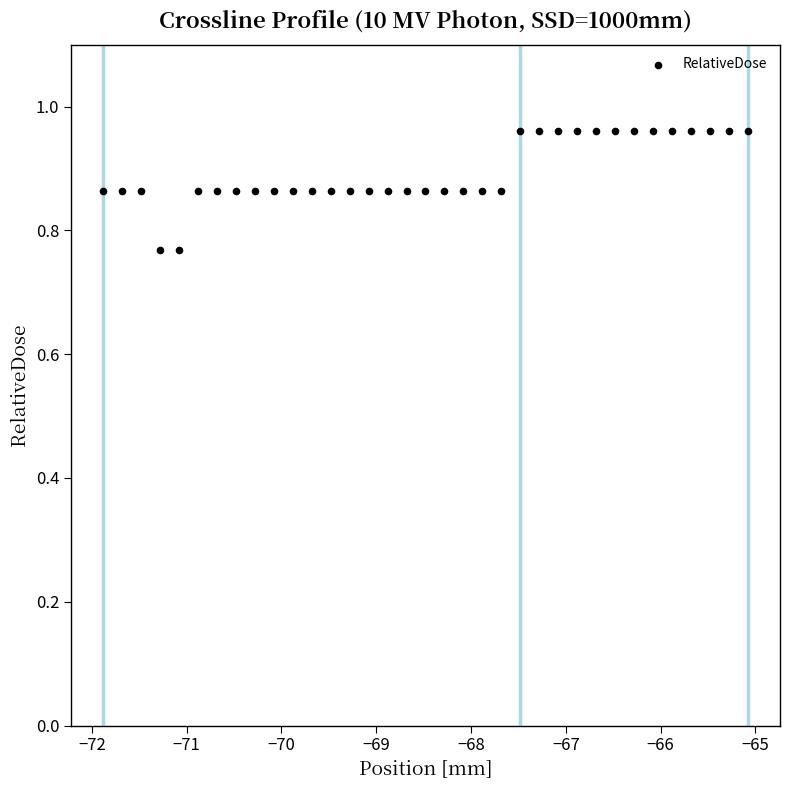

What is the range of X values (max minus min)?

6.8